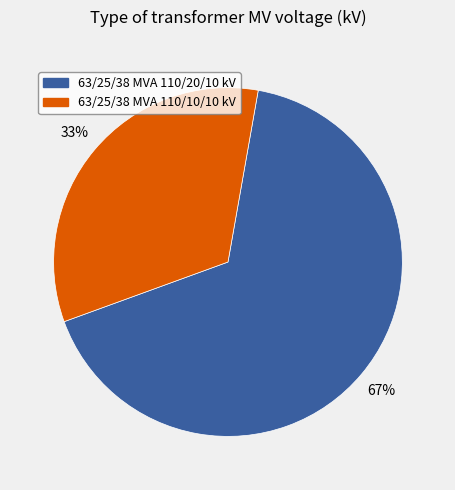

How many segments does this pie chart have?

2